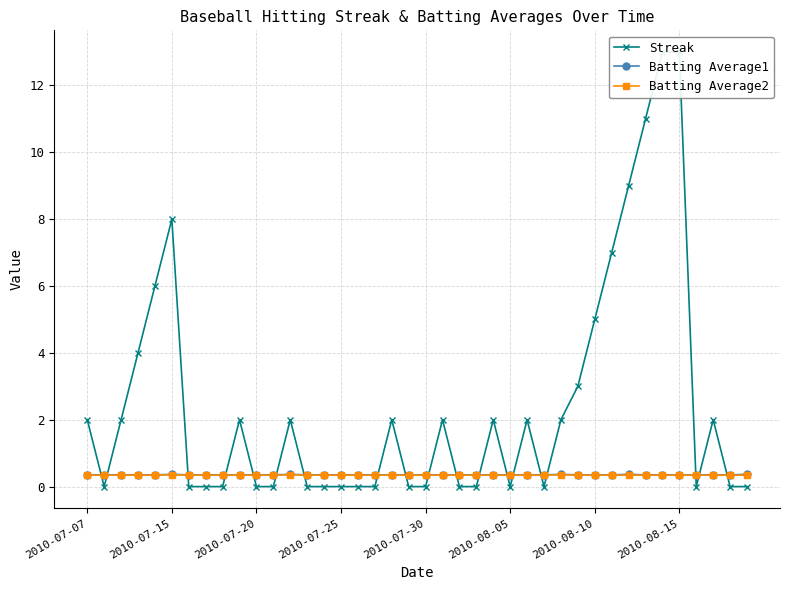

Which series has the largest range (max minus min)?

Streak